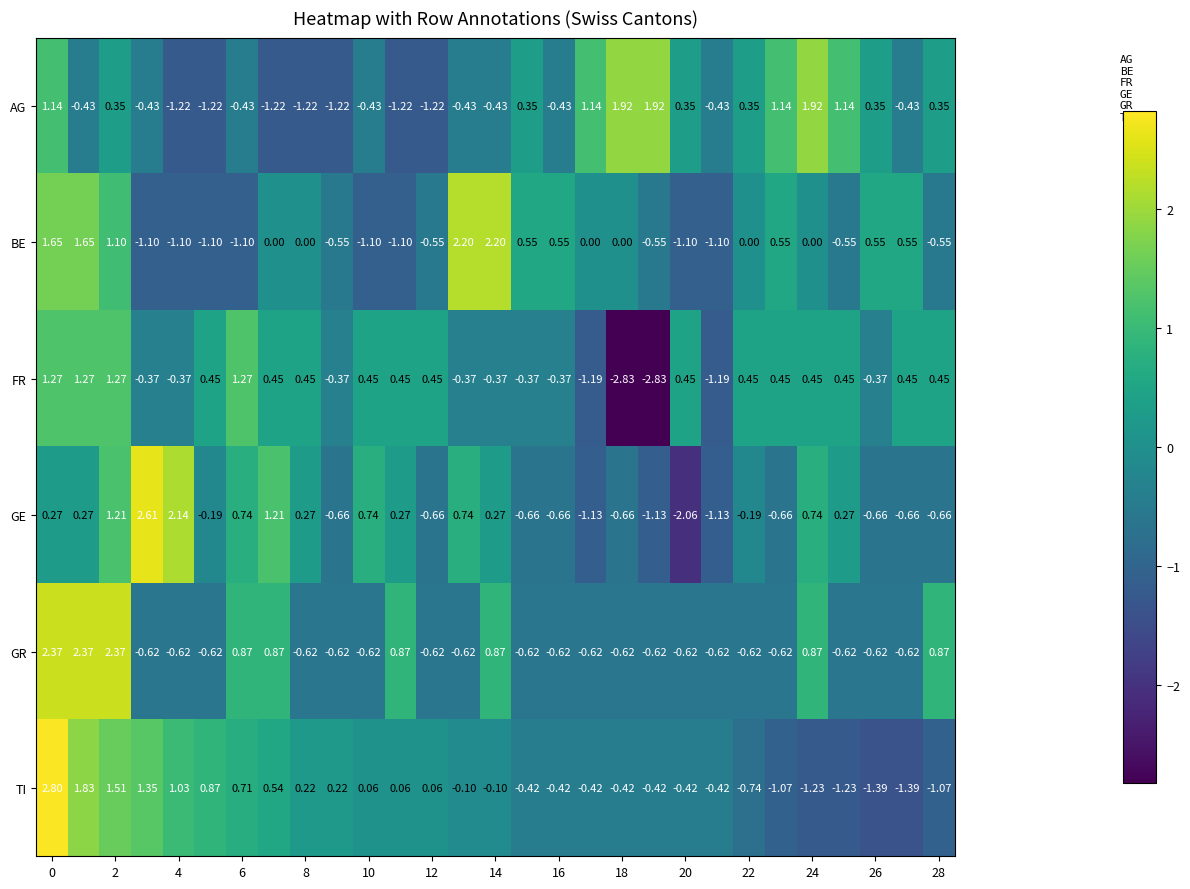

List the series in order of their peak value, lowest first.

FR, AG, BE, GR, GE, TI